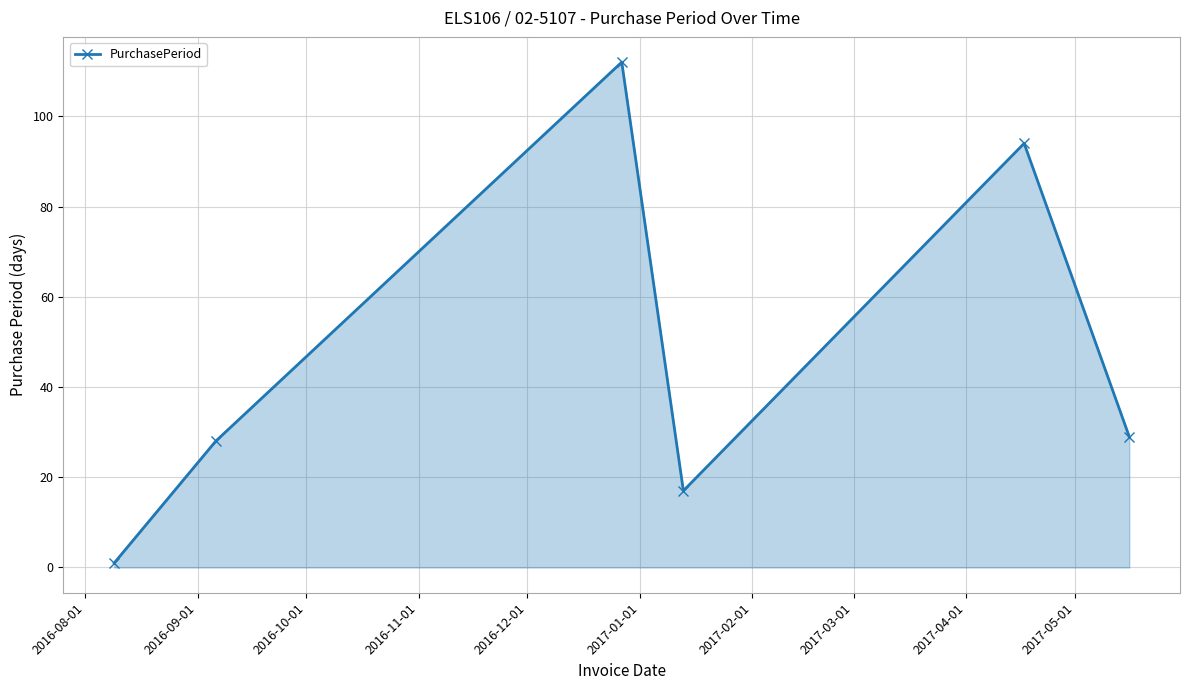

What is the greatest value displayed?

112